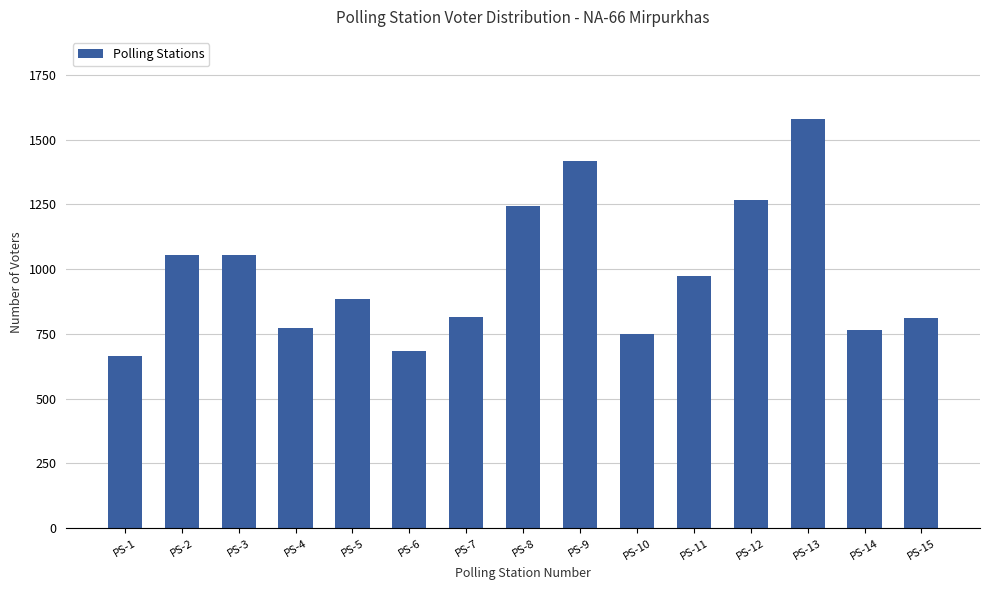

The chart shows a value of 1244 at PS-8. True or false?

True